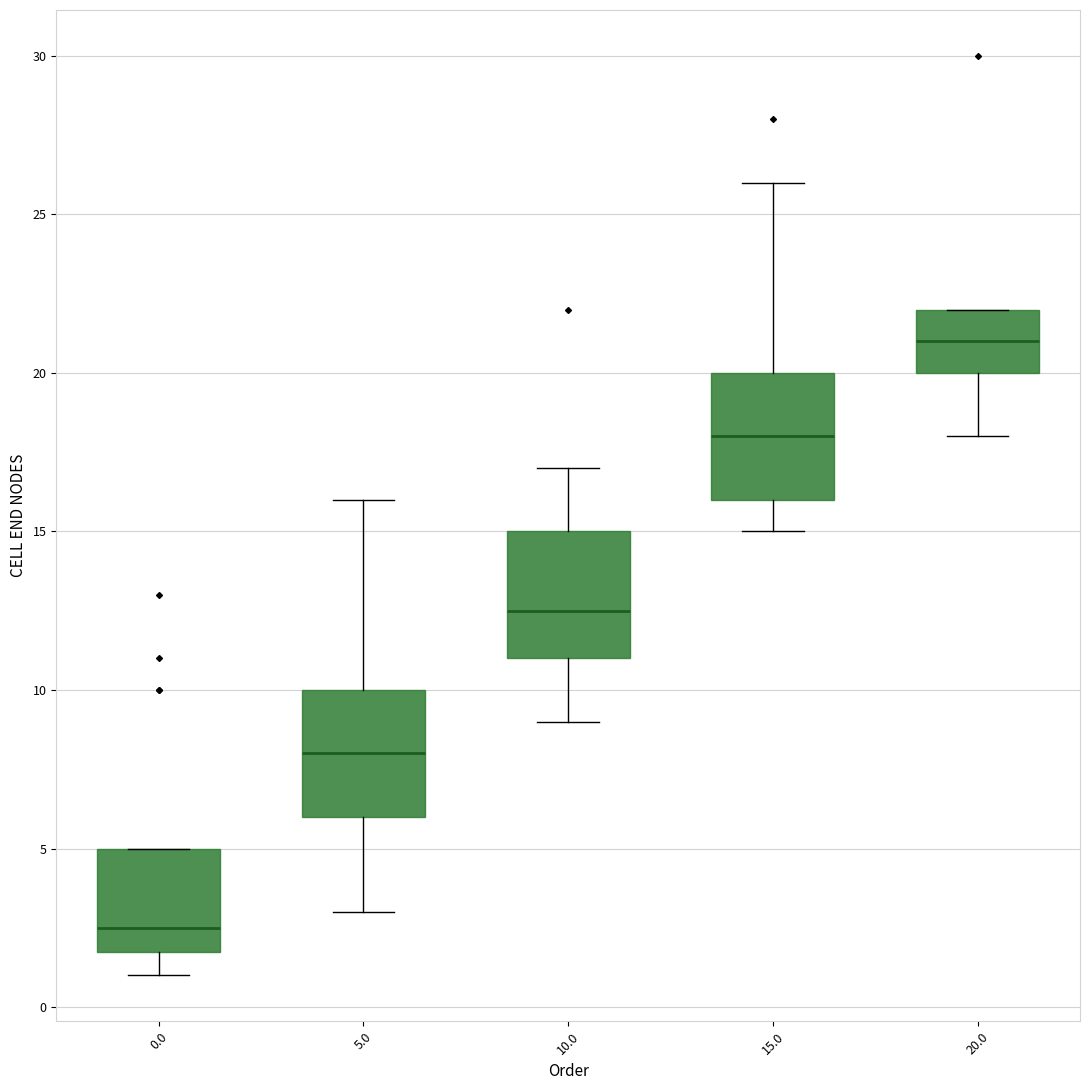

Reading left to right, transcribe this box plot: for each box, give where its median line is, the range the box spans, and where its two whiskers end, as read against the y-axis. The values are not printed on the chart, so give them approximately, as read against the axis.

0.0: median 2.5, box 2.0 to 5.0, whiskers 1.0 to 5.0
5.0: median 8.0, box 6.0 to 10.0, whiskers 3.0 to 16.0
10.0: median 12.5, box 11.0 to 15.0, whiskers 9.0 to 17.0
15.0: median 18.0, box 16.0 to 20.0, whiskers 15.0 to 26.0
20.0: median 21.0, box 20.0 to 22.0, whiskers 18.0 to 22.0